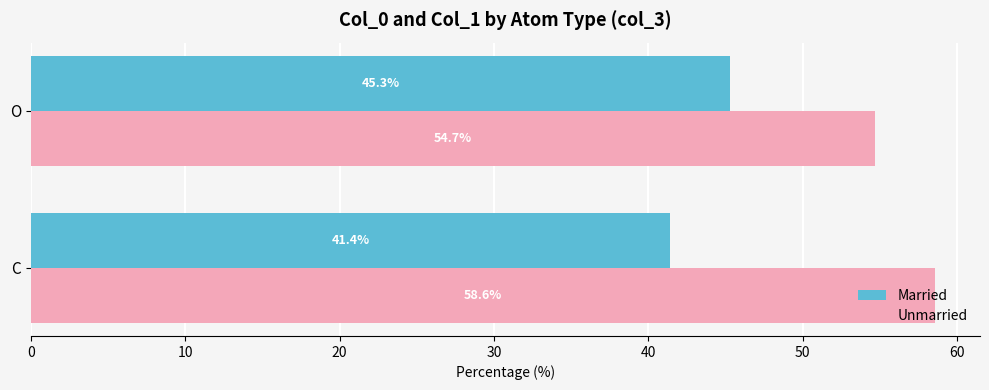

Rank the categories by Unmarried value from highest to lowest.

C, O